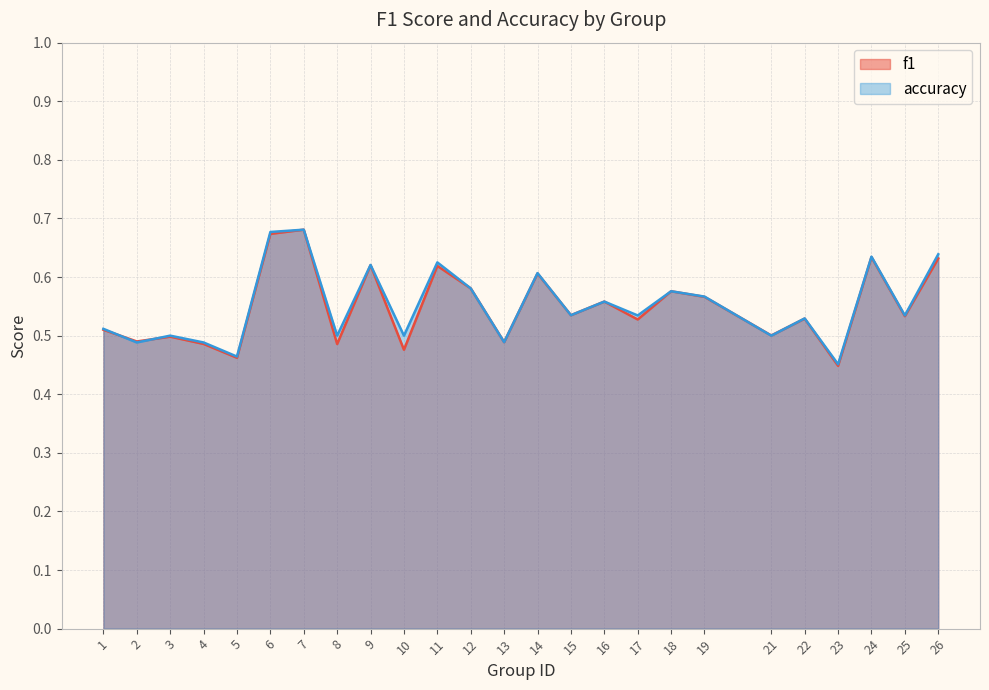

Reading right to left, what are all the values shown in this chart?

f1: 26=0.6	25=0.5	24=0.6	23=0.4	22=0.5	21=0.5	19=0.6	18=0.6	17=0.5	16=0.6	15=0.5	14=0.6	13=0.5	12=0.6	11=0.6	10=0.5	9=0.6	8=0.5	7=0.7	6=0.7	5=0.5	4=0.5	3=0.5	2=0.5	1=0.5
accuracy: 26=0.6	25=0.5	24=0.6	23=0.5	22=0.5	21=0.5	19=0.6	18=0.6	17=0.5	16=0.6	15=0.5	14=0.6	13=0.5	12=0.6	11=0.6	10=0.5	9=0.6	8=0.5	7=0.7	6=0.7	5=0.5	4=0.5	3=0.5	2=0.5	1=0.5